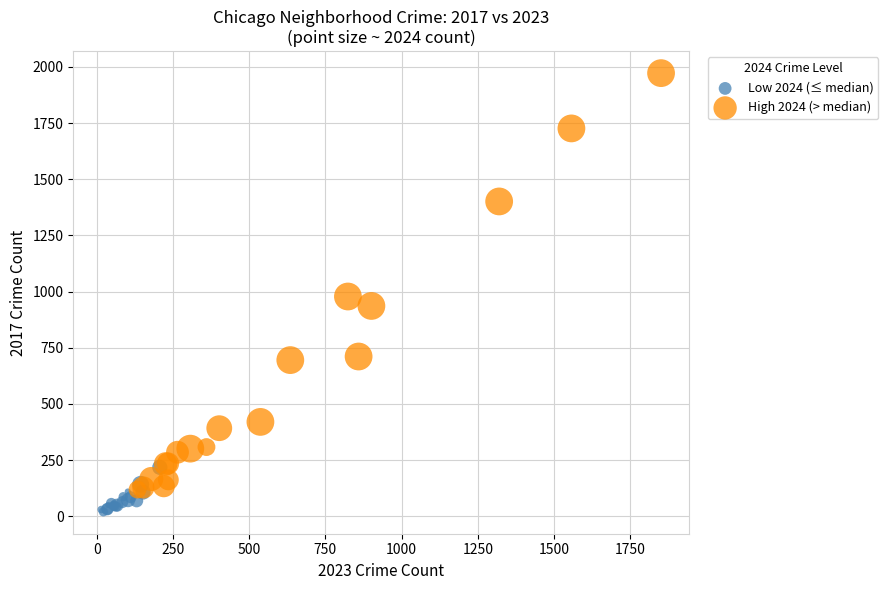

Which series reaches the maximum Y coordinate?

High 2024 (> median)